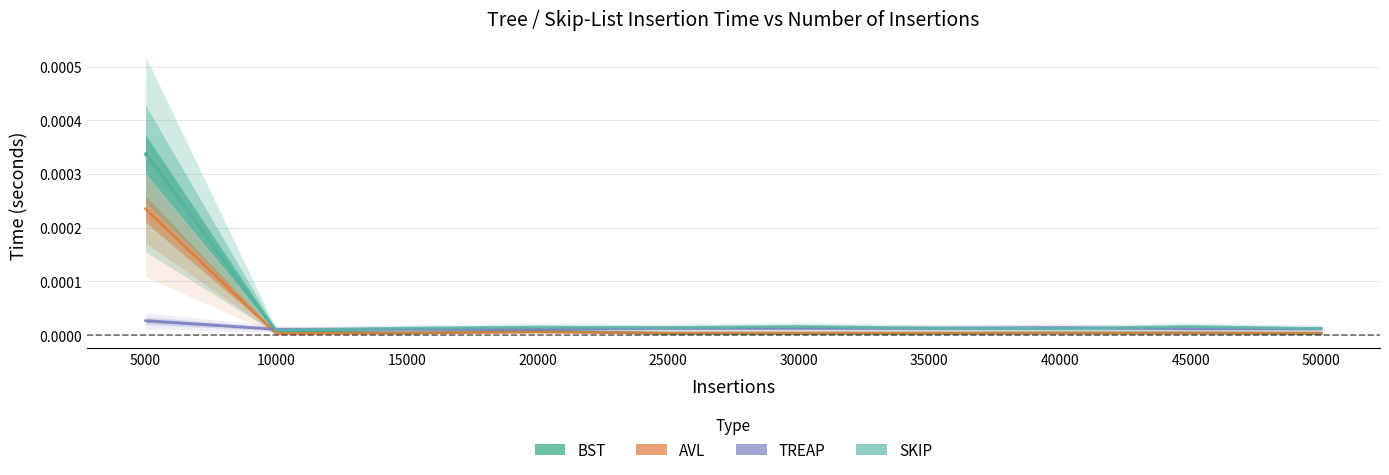

How many times do SKIP and TREAP cross each other?

3